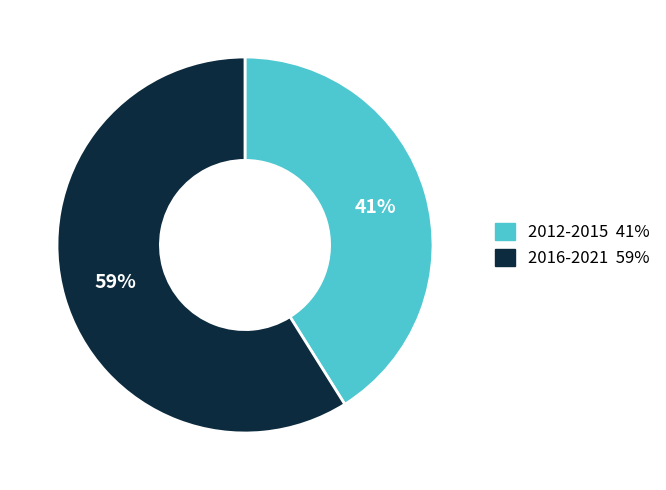

To the nearest percent, what is the average slice percentage?

50%